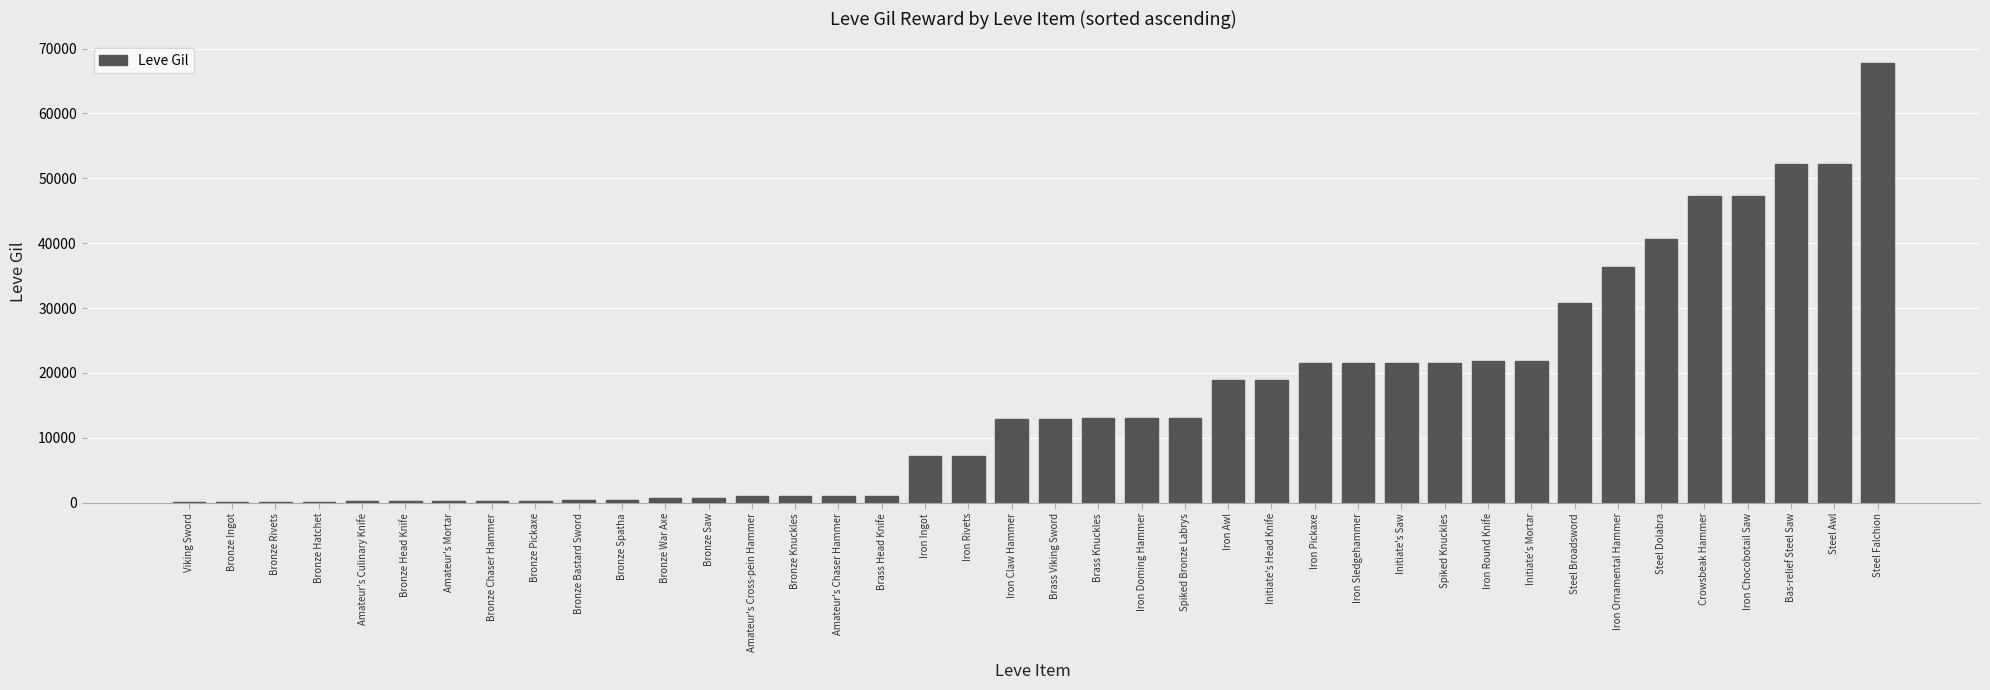

At which category does the chart reach its peak across all series?

Steel Falchion